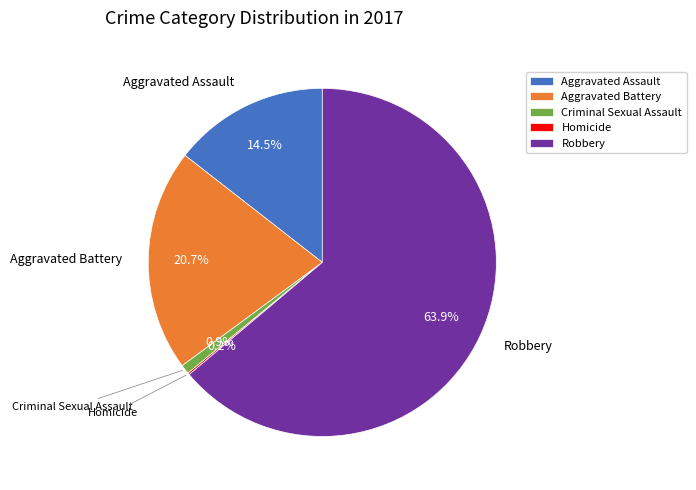

Between Criminal Sexual Assault and Robbery, which is larger?

Robbery